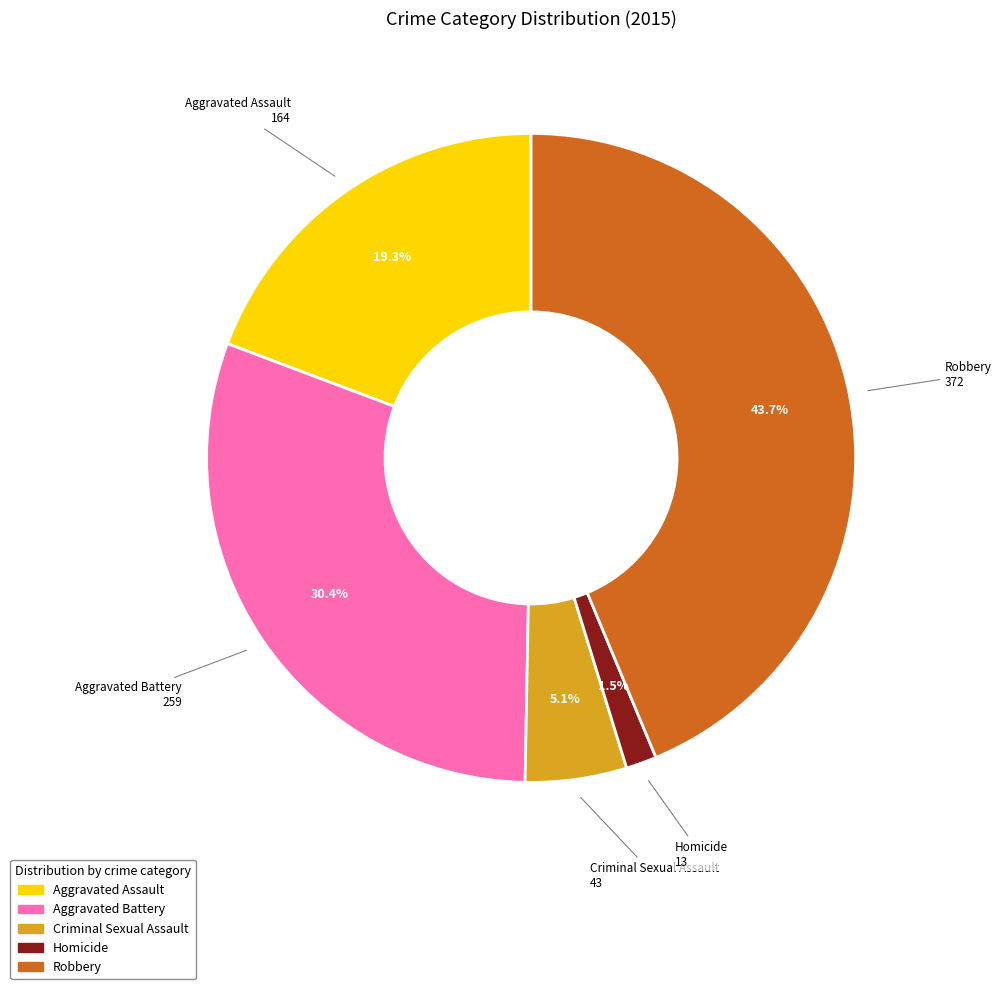

What portion of the pie excludes Robbery?

56.3%